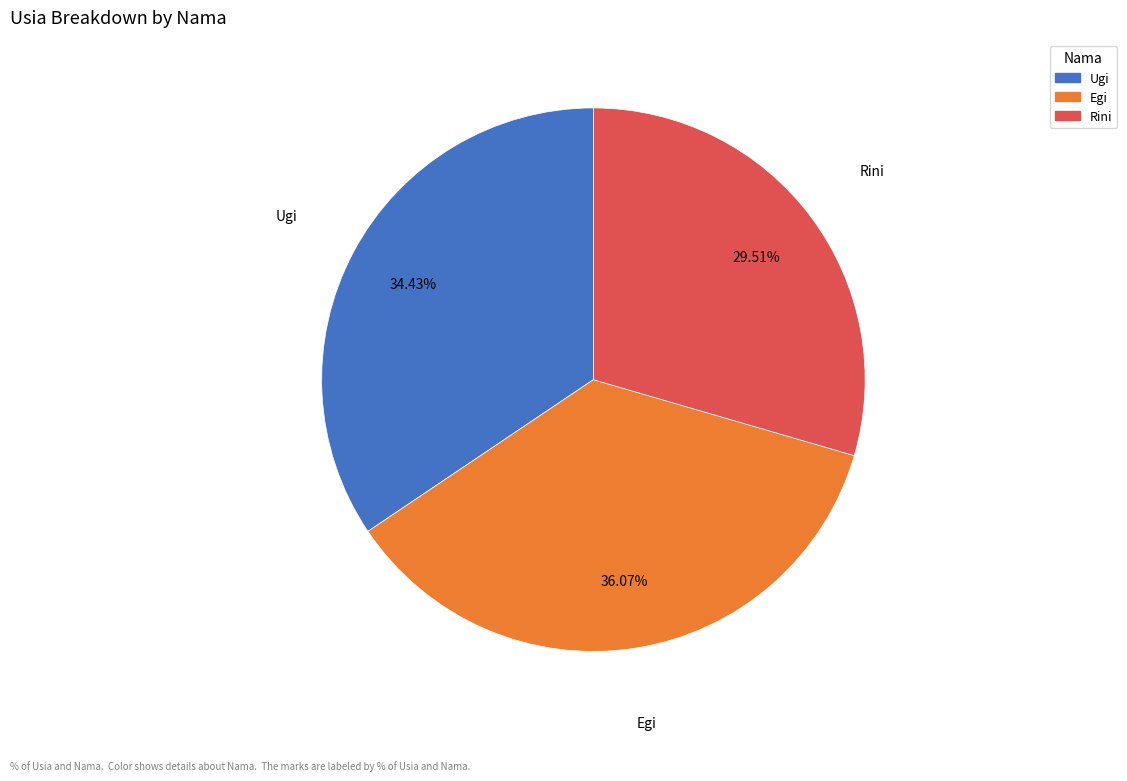

Which category has the biggest portion of the pie?

Egi